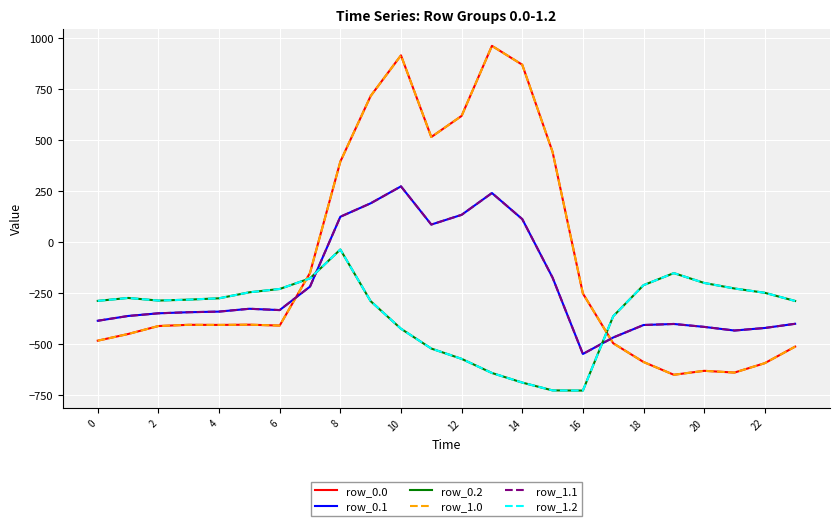

True or false: row_1.1 has more than 1 points higher than both neighbors.

True